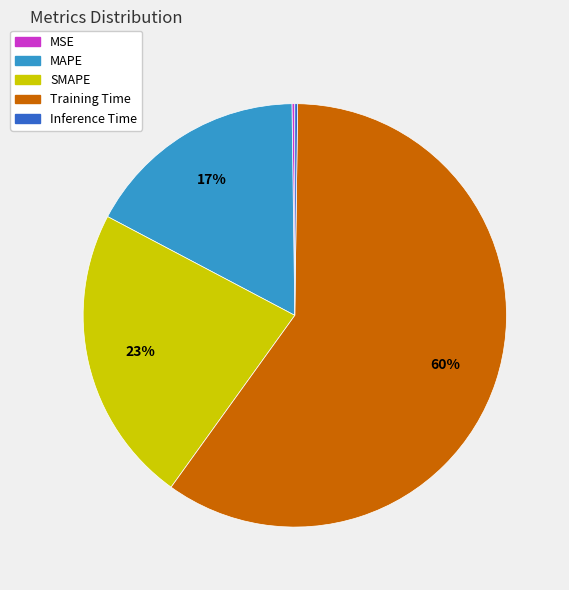

Is there any slice that represents more than half of the pie?

Yes